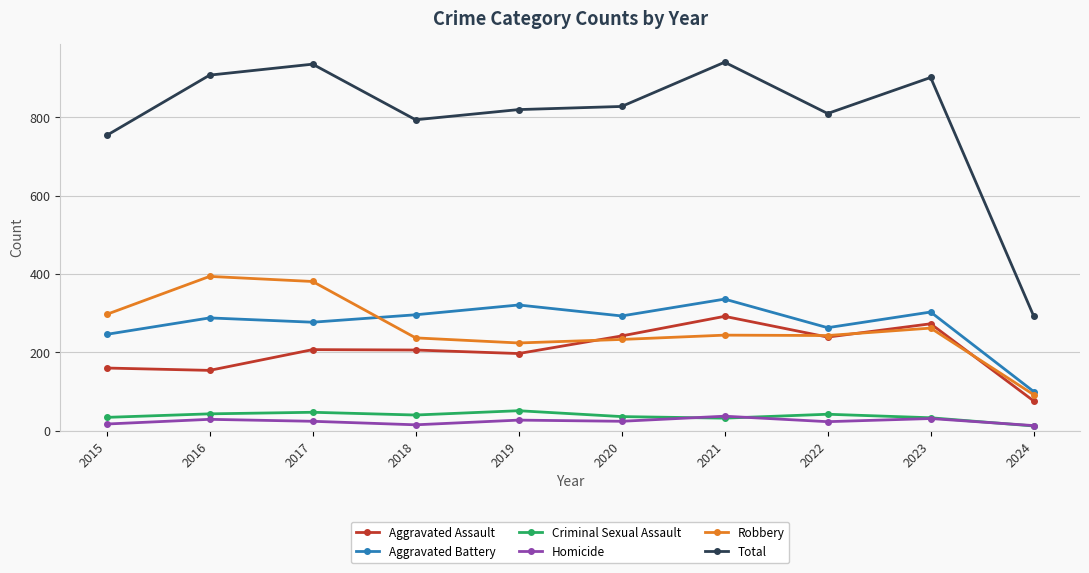

Is this an area chart (filled region under the line)?

No